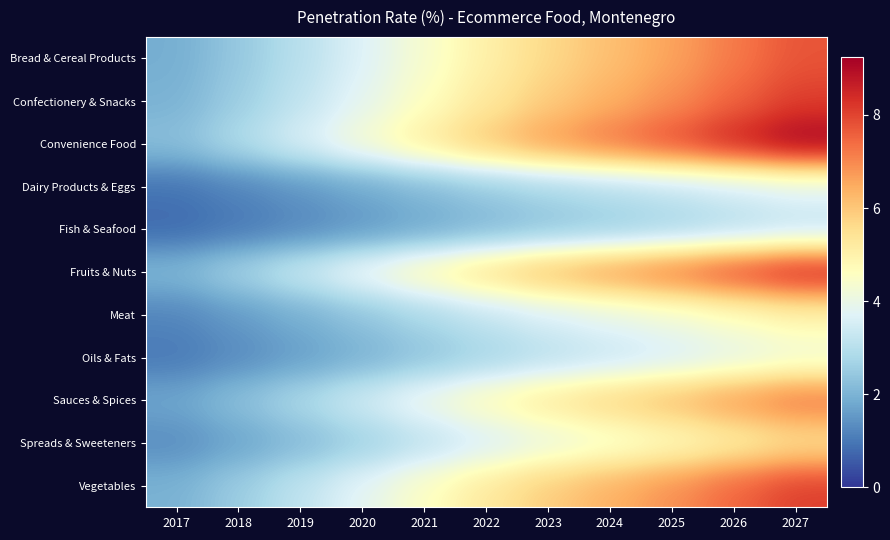

Which series has the widest spread of values?

Convenience Food